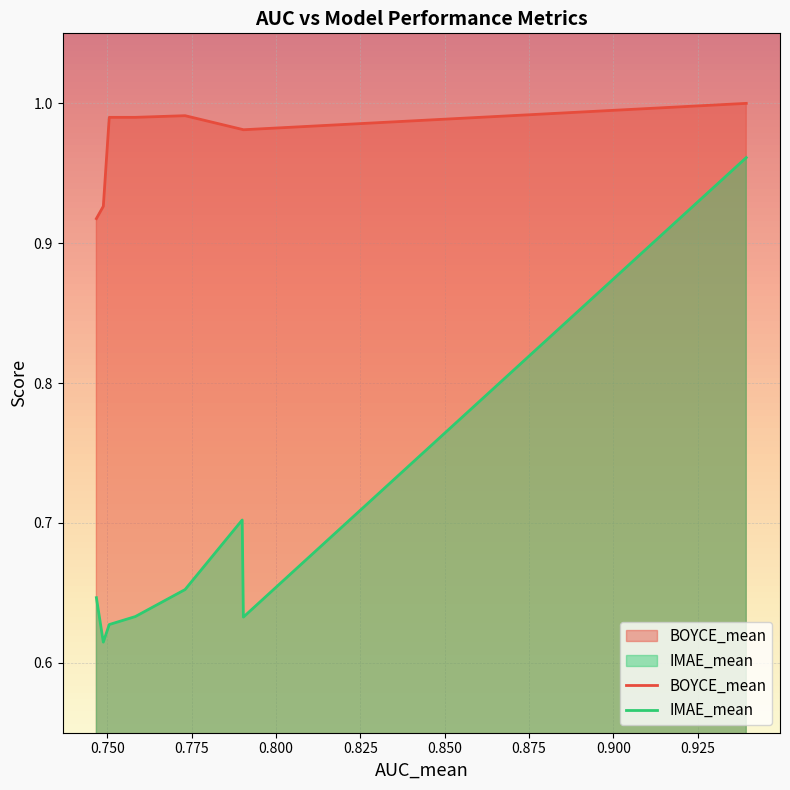

True or false: IMAE_mean and BOYCE_mean cross at least once.

False